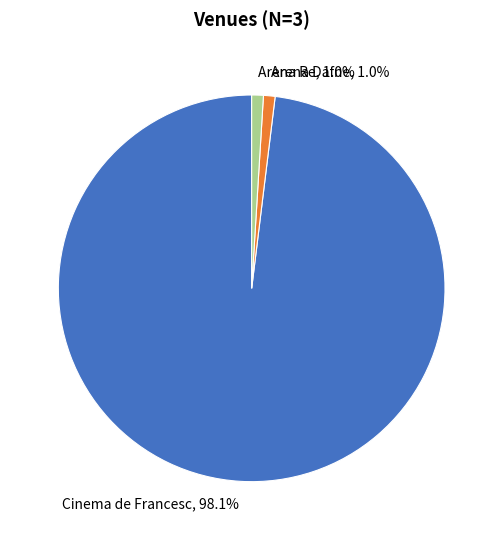

Do Cinema de Francesc, 98.1% and Arena Re, 1.0% together represent more than half of the pie?

Yes